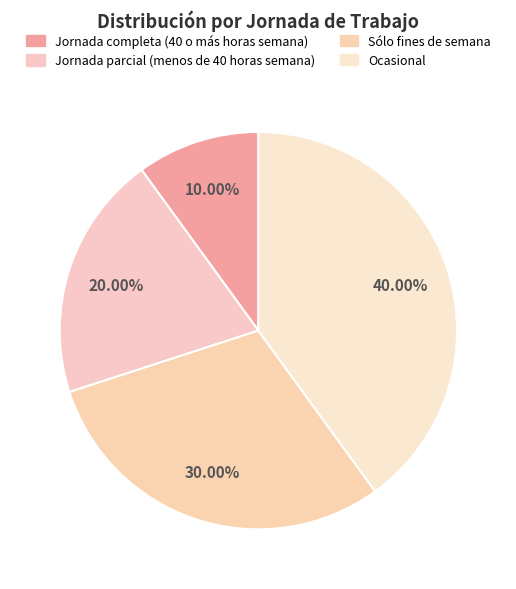

Count the number of slices in the pie.

4